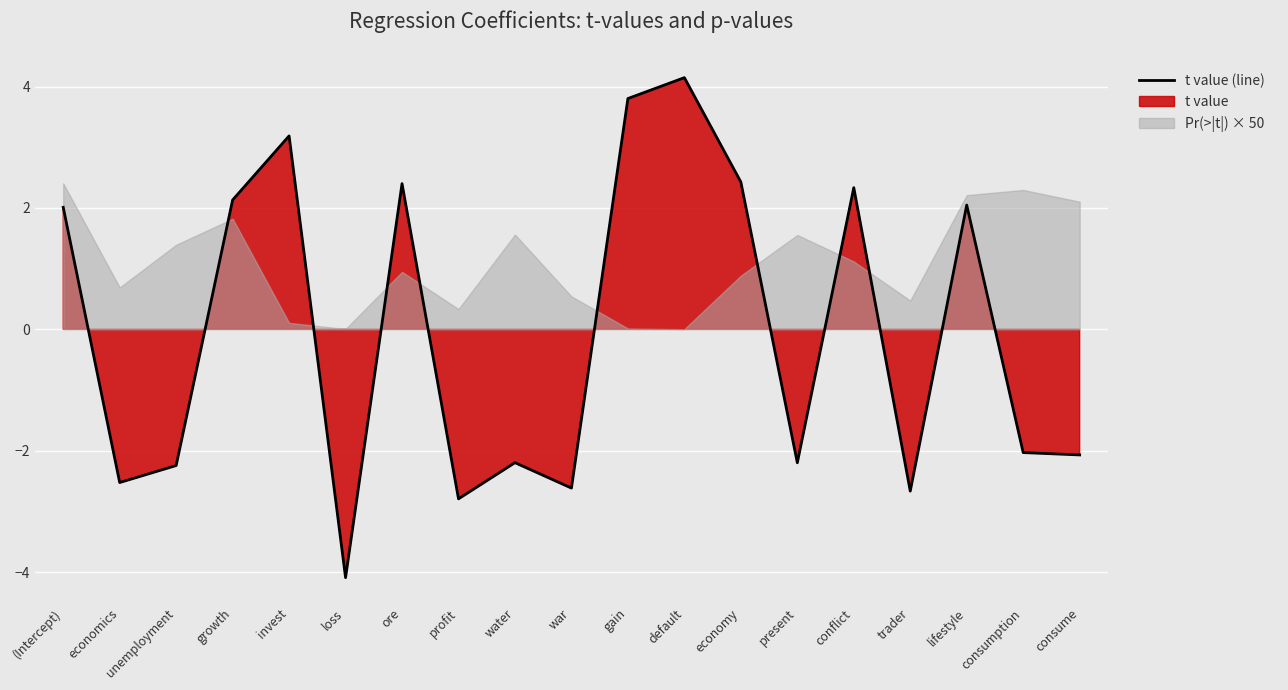

Where is the first local maximum?

invest